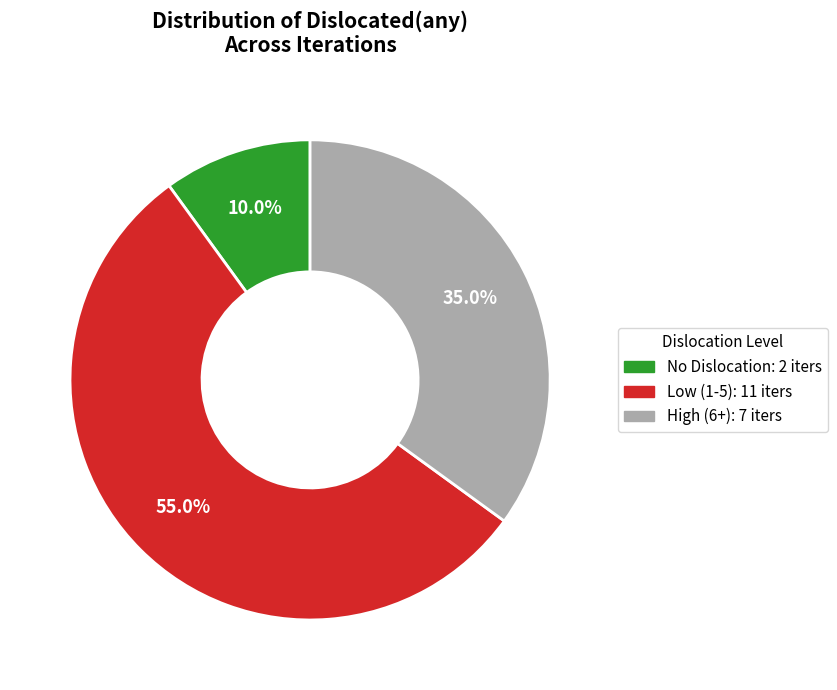

Does any single category account for the majority?

Yes